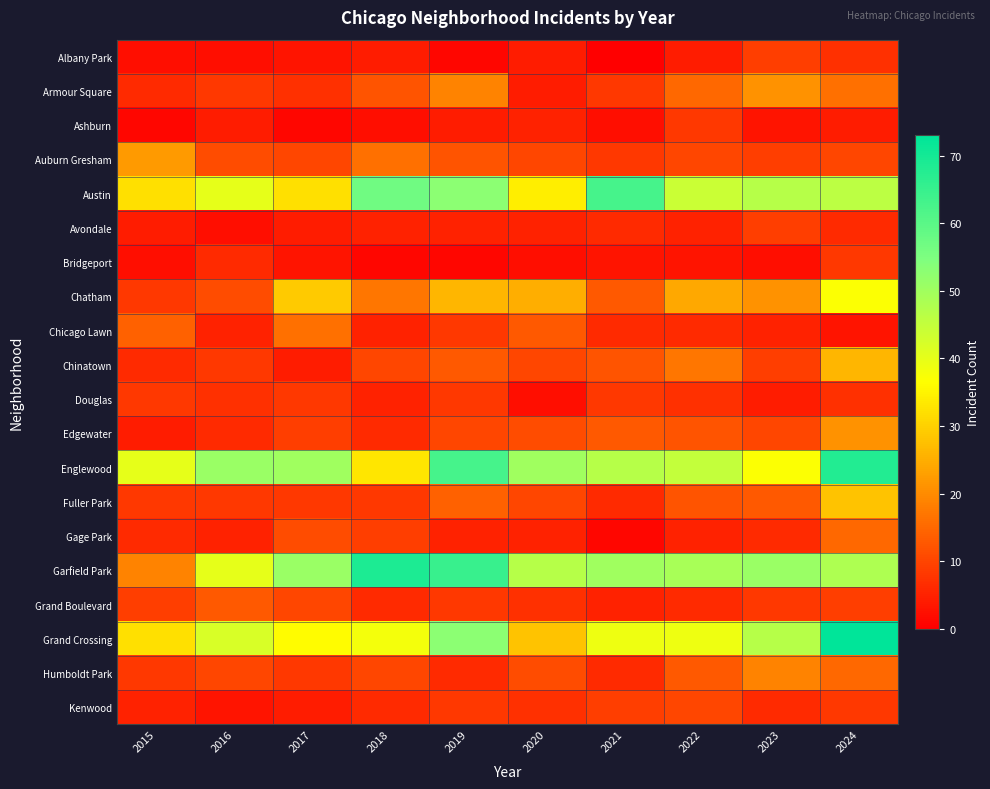

Reading left to right, list all the values displayed in this chart.

Albany Park: 2015=2	2016=2	2017=3	2018=4	2019=1	2020=4	2021=0	2022=4	2023=9	2024=7
Armour Square: 2015=6	2016=8	2017=7	2018=12	2019=19	2020=4	2021=8	2022=15	2023=21	2024=16
Ashburn: 2015=1	2016=4	2017=1	2018=2	2019=4	2020=5	2021=2	2022=8	2023=3	2024=4
Auburn Gresham: 2015=22	2016=11	2017=10	2018=16	2019=12	2020=10	2021=8	2022=10	2023=9	2024=10
Austin: 2015=32	2016=40	2017=32	2018=57	2019=53	2020=34	2021=63	2022=44	2023=47	2024=46
Avondale: 2015=4	2016=2	2017=4	2018=5	2019=5	2020=5	2021=6	2022=5	2023=9	2024=6
Bridgeport: 2015=2	2016=6	2017=3	2018=1	2019=1	2020=2	2021=3	2022=3	2023=2	2024=8
Chatham: 2015=8	2016=11	2017=29	2018=17	2019=26	2020=25	2021=13	2022=24	2023=21	2024=37
Chicago Lawn: 2015=14	2016=5	2017=16	2018=5	2019=8	2020=13	2021=6	2022=6	2023=5	2024=3
Chinatown: 2015=6	2016=8	2017=4	2018=10	2019=13	2020=10	2021=12	2022=17	2023=9	2024=26
Douglas: 2015=8	2016=7	2017=8	2018=5	2019=8	2020=2	2021=8	2022=7	2023=4	2024=7
Edgewater: 2015=4	2016=6	2017=9	2018=6	2019=10	2020=11	2021=13	2022=12	2023=10	2024=21
Englewood: 2015=40	2016=51	2017=50	2018=33	2019=63	2020=50	2021=47	2022=45	2023=37	2024=68
Fuller Park: 2015=8	2016=8	2017=8	2018=8	2019=14	2020=10	2021=6	2022=12	2023=13	2024=28
Gage Park: 2015=6	2016=5	2017=11	2018=9	2019=5	2020=5	2021=1	2022=5	2023=6	2024=15
Garfield Park: 2015=19	2016=40	2017=51	2018=69	2019=65	2020=47	2021=50	2022=49	2023=51	2024=48
Grand Boulevard: 2015=9	2016=13	2017=10	2018=6	2019=8	2020=7	2021=5	2022=6	2023=8	2024=9
Grand Crossing: 2015=32	2016=42	2017=36	2018=38	2019=53	2020=28	2021=39	2022=39	2023=47	2024=73
Humboldt Park: 2015=8	2016=10	2017=8	2018=10	2019=6	2020=11	2021=6	2022=13	2023=19	2024=15
Kenwood: 2015=5	2016=3	2017=4	2018=6	2019=8	2020=7	2021=9	2022=10	2023=6	2024=8